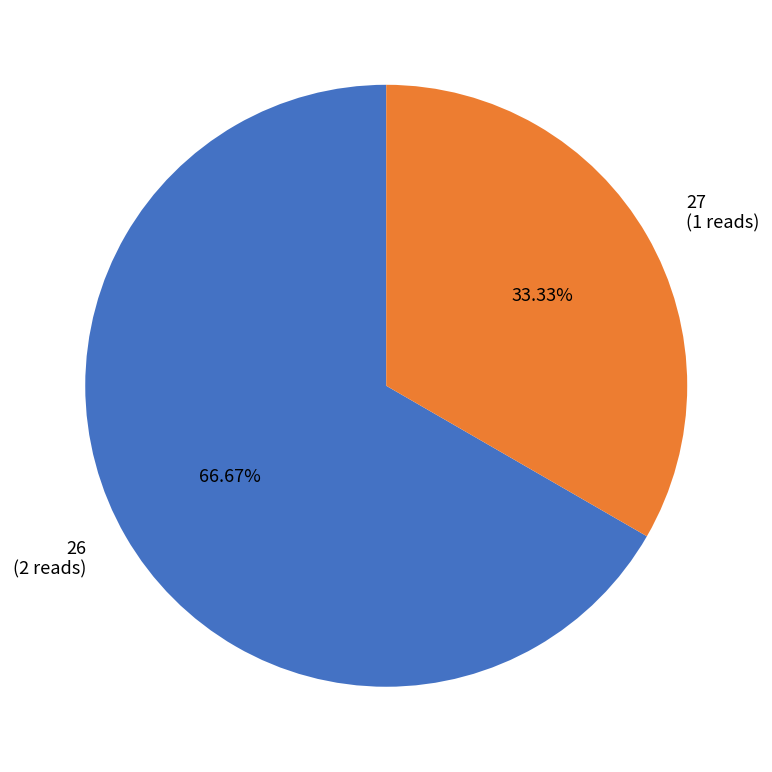

Which category has the biggest portion of the pie?

26